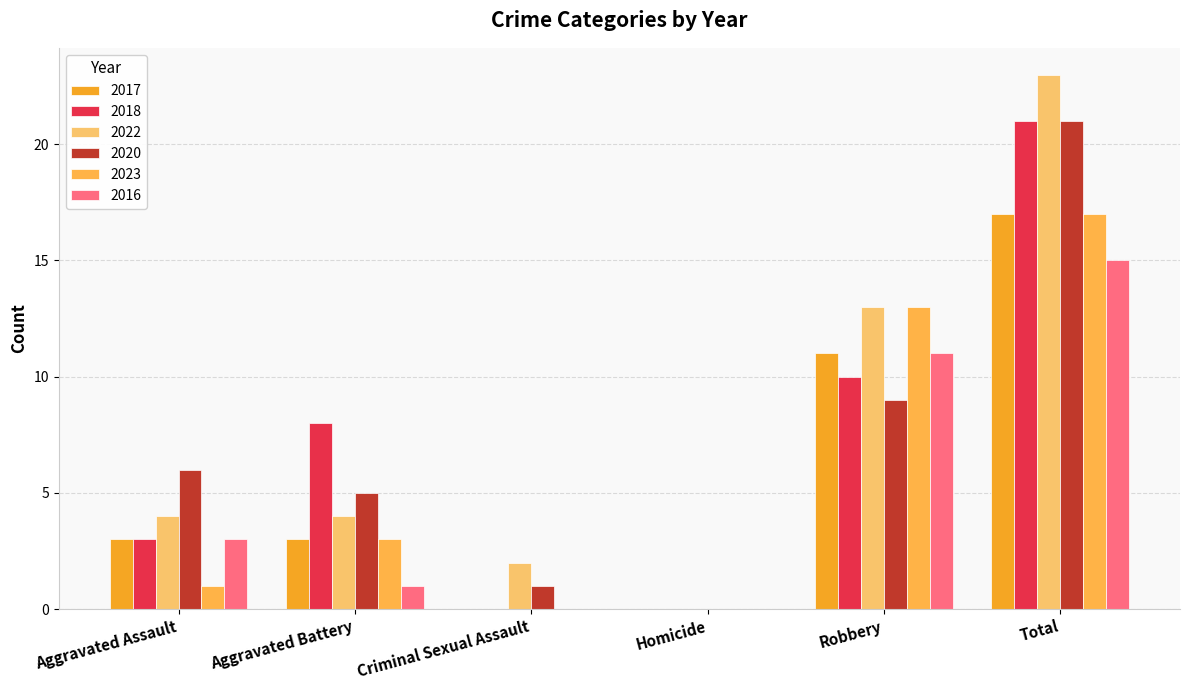

Where is 2018 nearest to the value 10?

Robbery